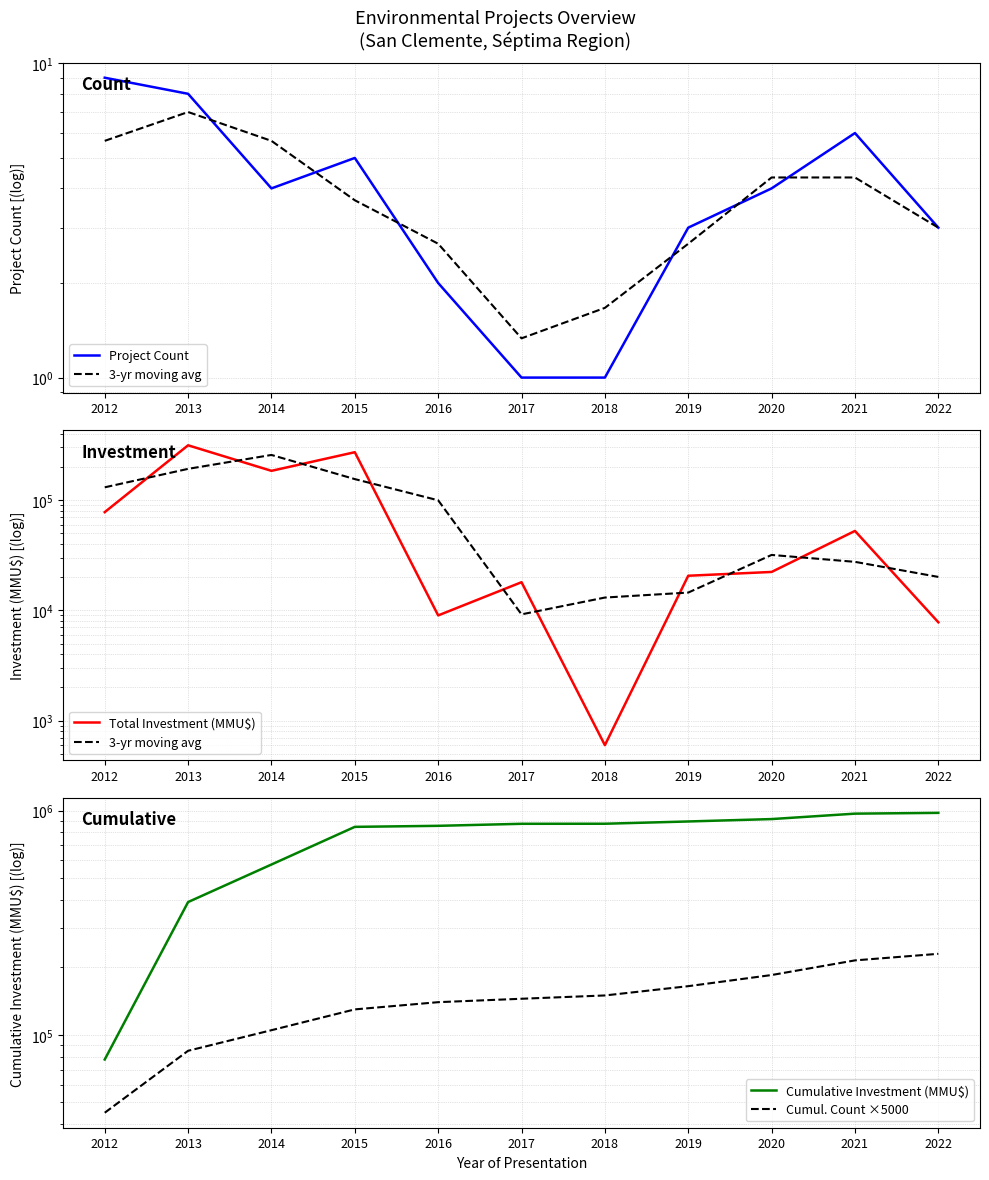

True or false: 3-yr moving avg has more than 2 points higher than both neighbors.

False